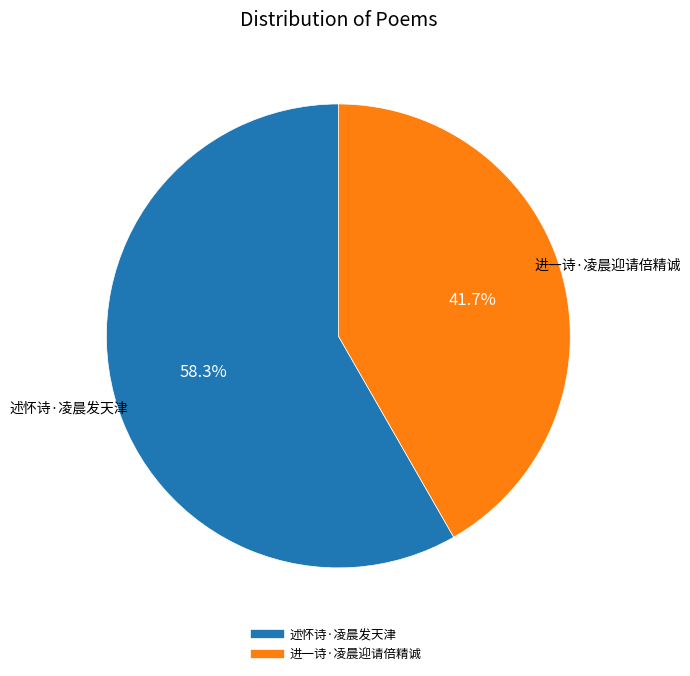

The 进一诗·凌晨迎请倍精诚 slice represents 27% of the pie. True or false?

False